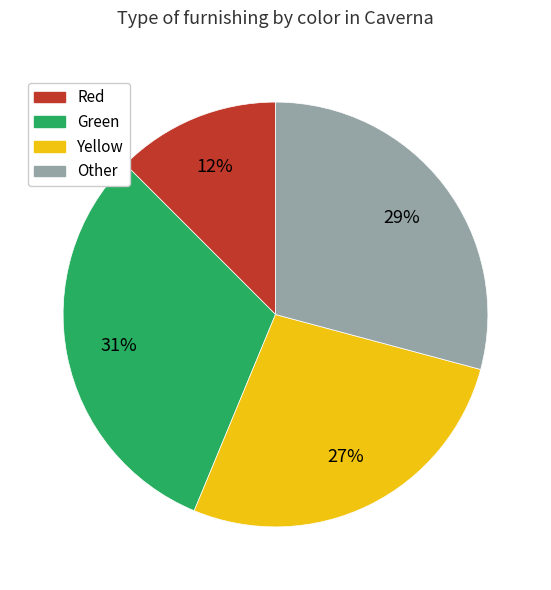

Is there a majority slice in this chart?

No